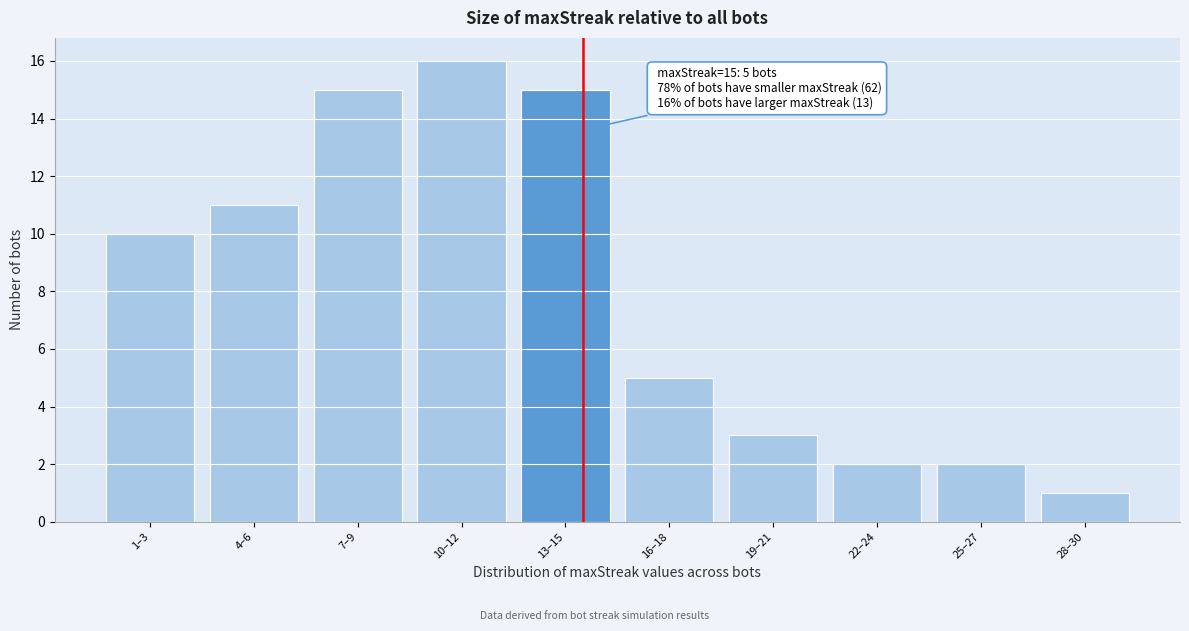

Reading left to right, what are all the values shown in this chart?

10	11	15	16	15	5	3	2	2	1